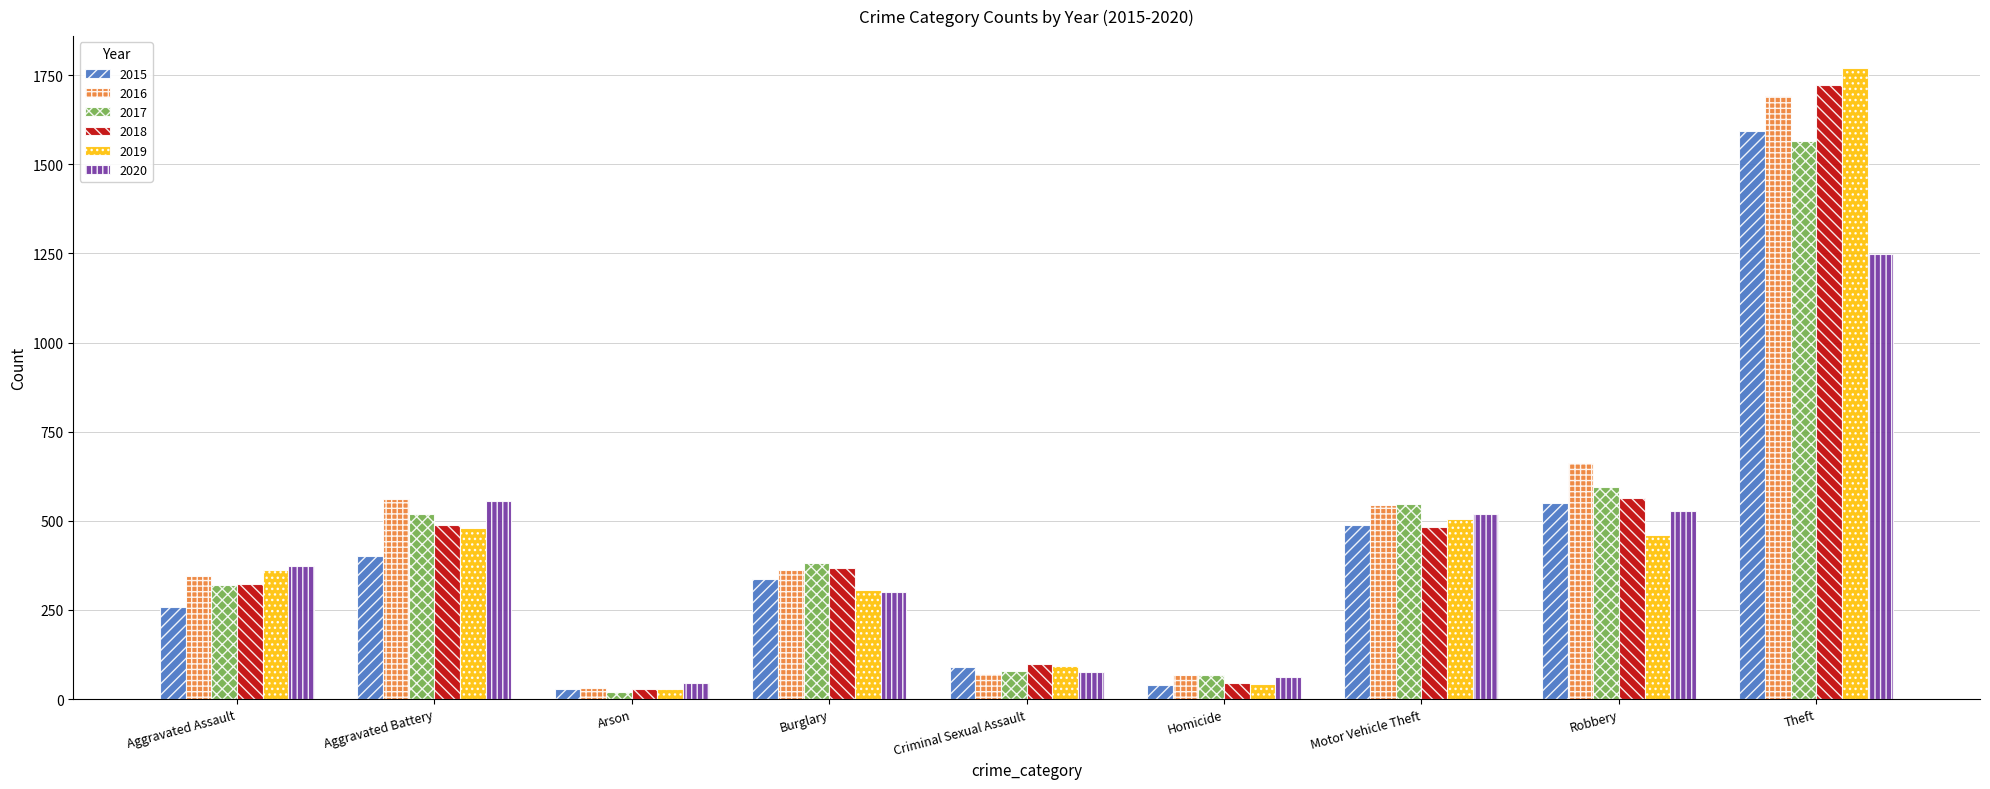

What is the minimum value for 2019?

28